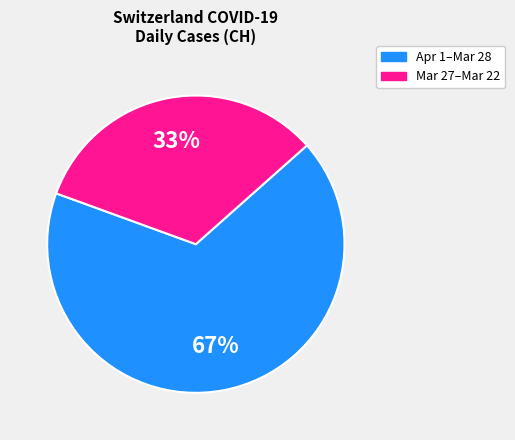

Is there any slice that represents more than half of the pie?

Yes